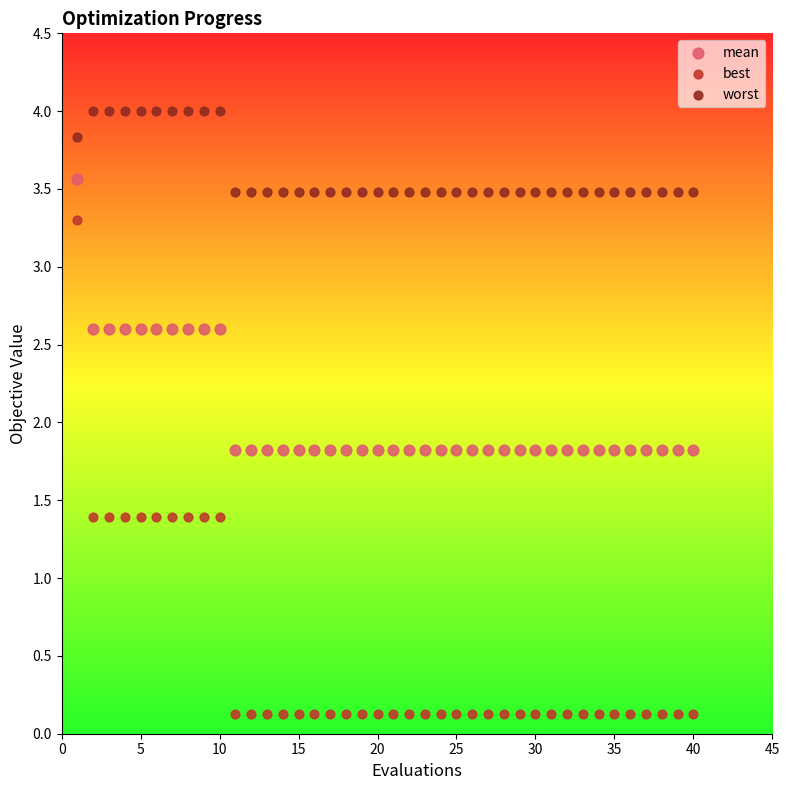

Which series contains the highest Y value?

worst